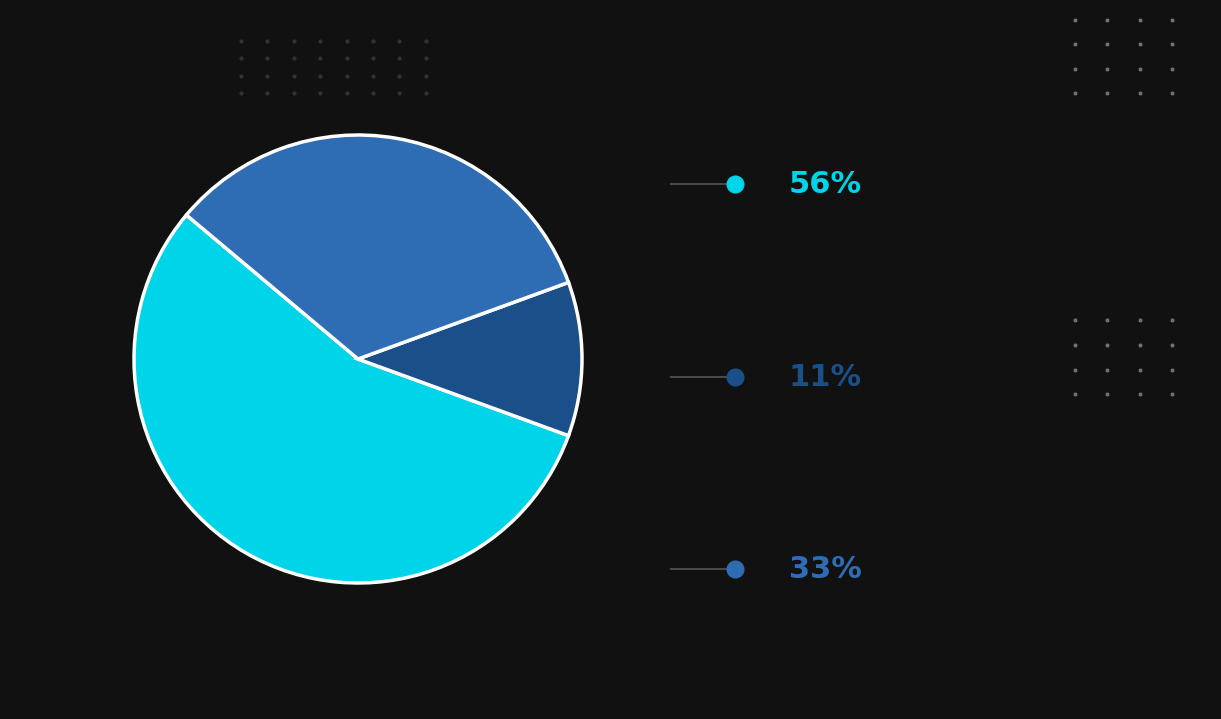

Is there a majority slice in this chart?

Yes